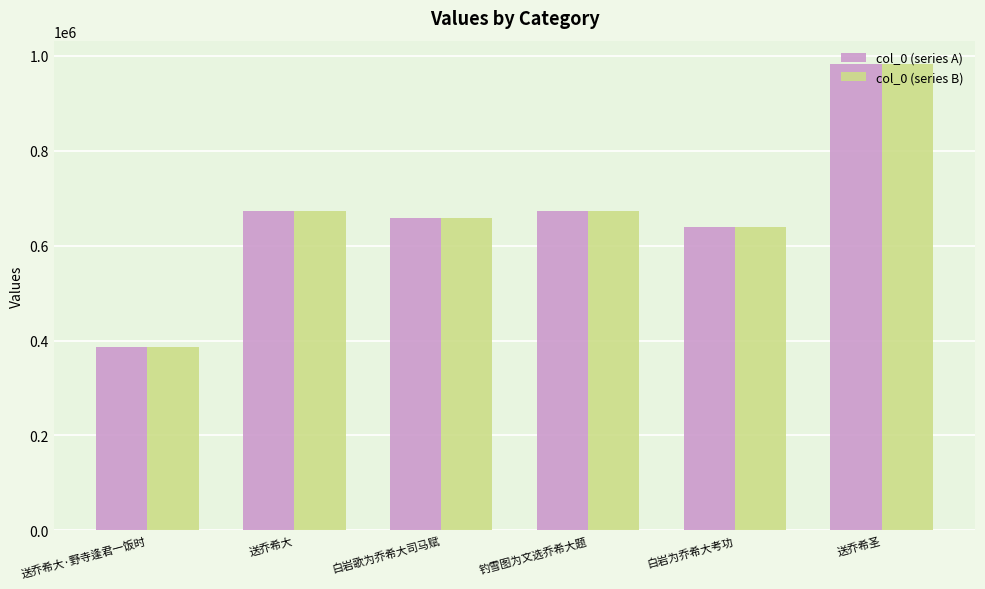

What value does the col_0 (series A) series have at 钓雪图为文选乔希大题, to the nearest 50?

672350